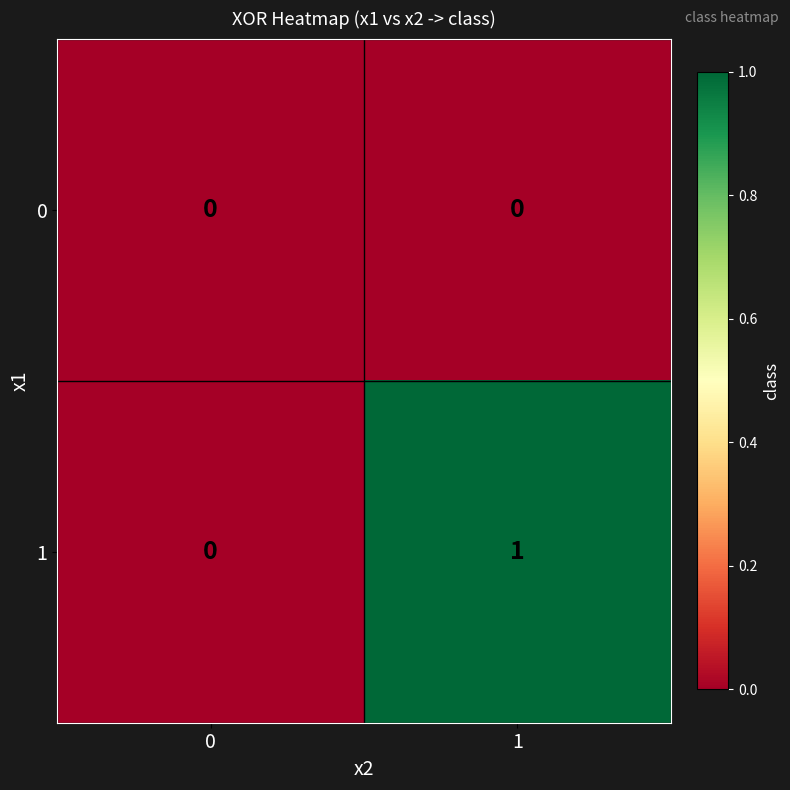

How many data points in 1 are less than 1?

1